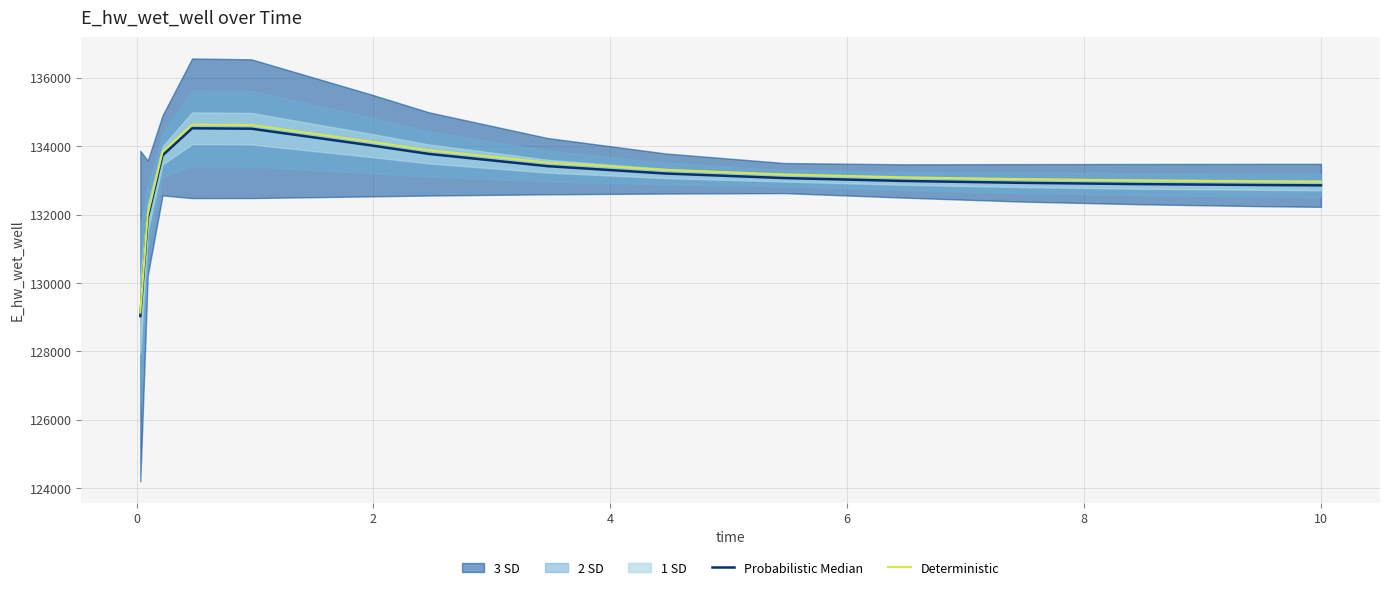

How many lines are shown in the chart?

2